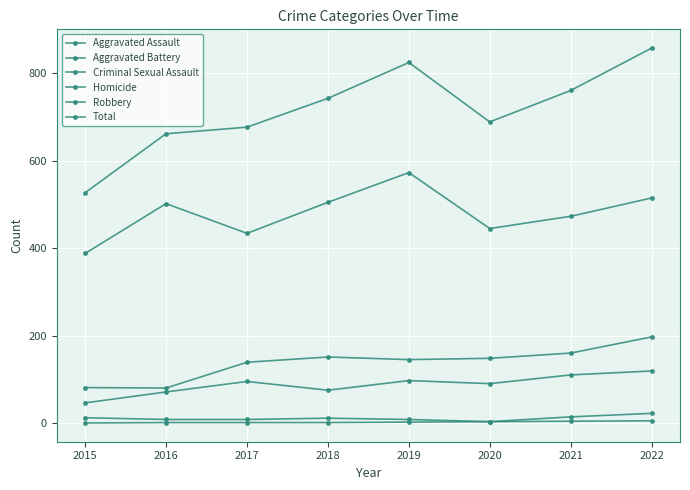

How many distinct data groups are displayed?

6